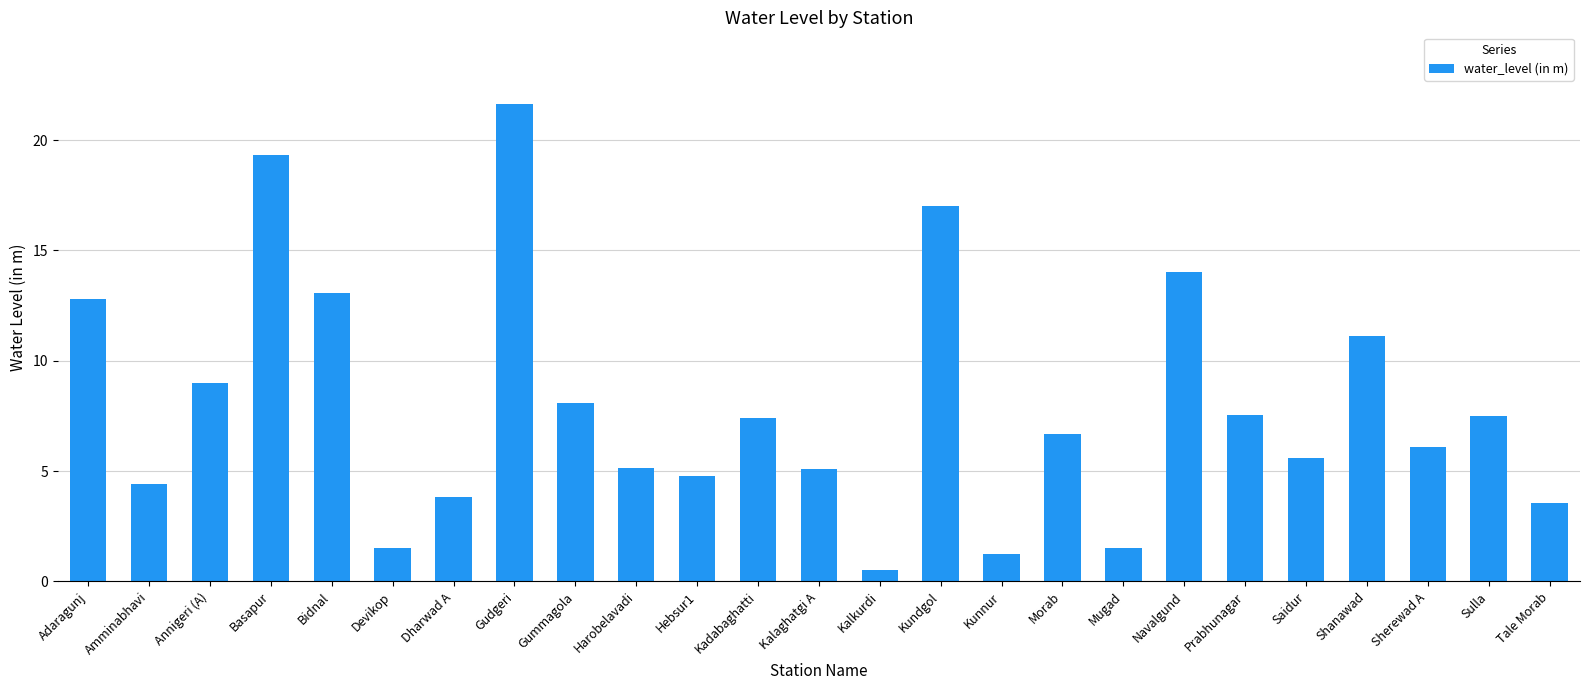

Approximately how many times larger is the value at Tale Morab compared to Kunnur?

2.8